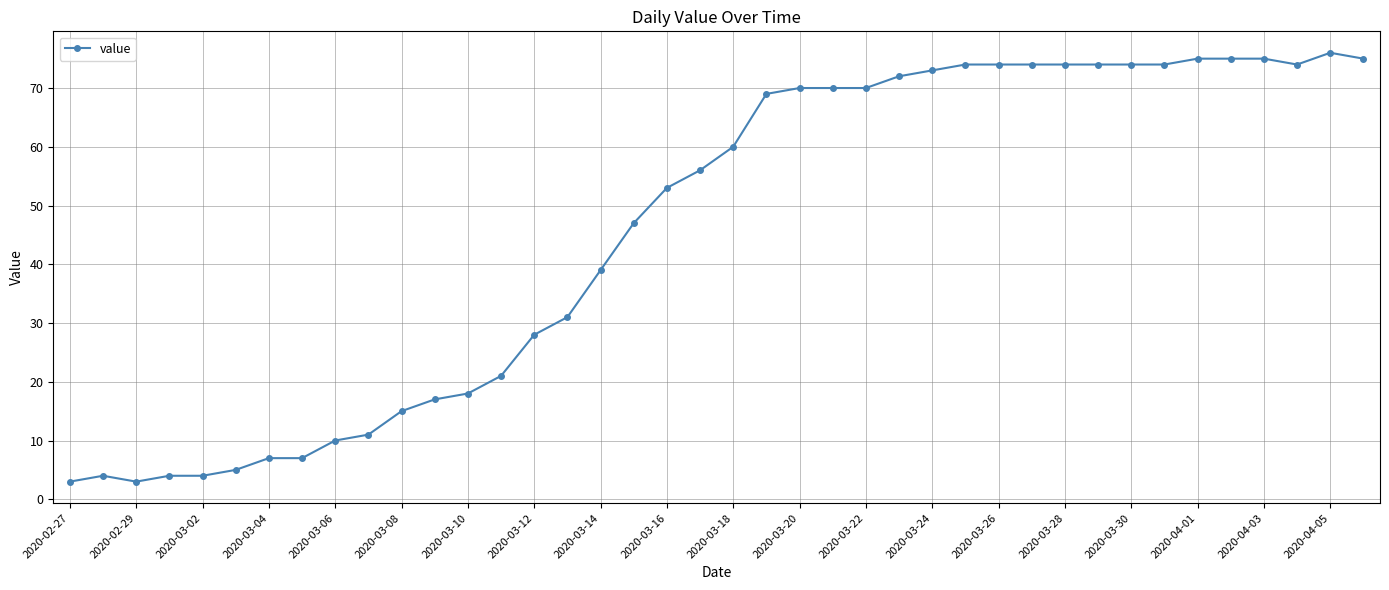

What is the value of the 26th point from the left?

72